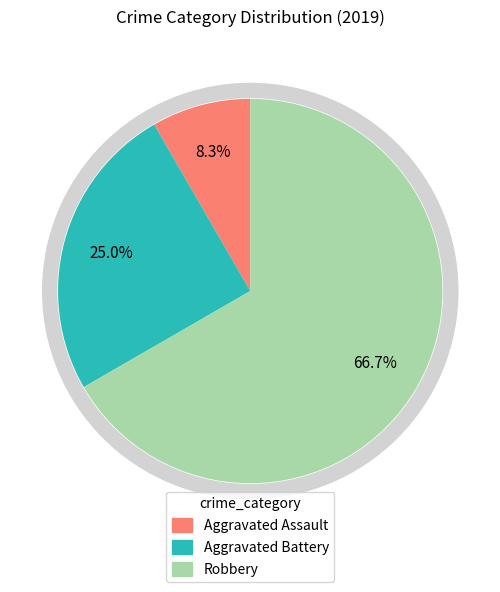

To the nearest percent, what is the average slice percentage?

33%